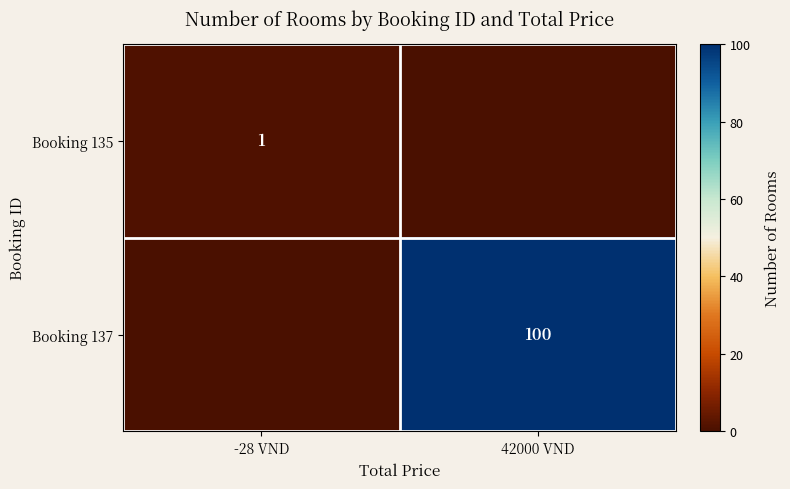

Which has a higher value, 42000 VND or -28 VND?

-28 VND